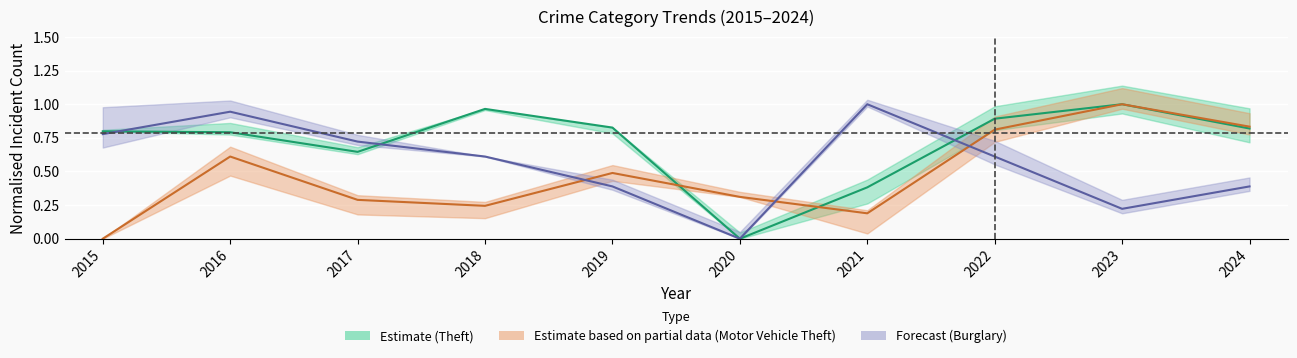

Where is Theft nearest to the value 0?

2020